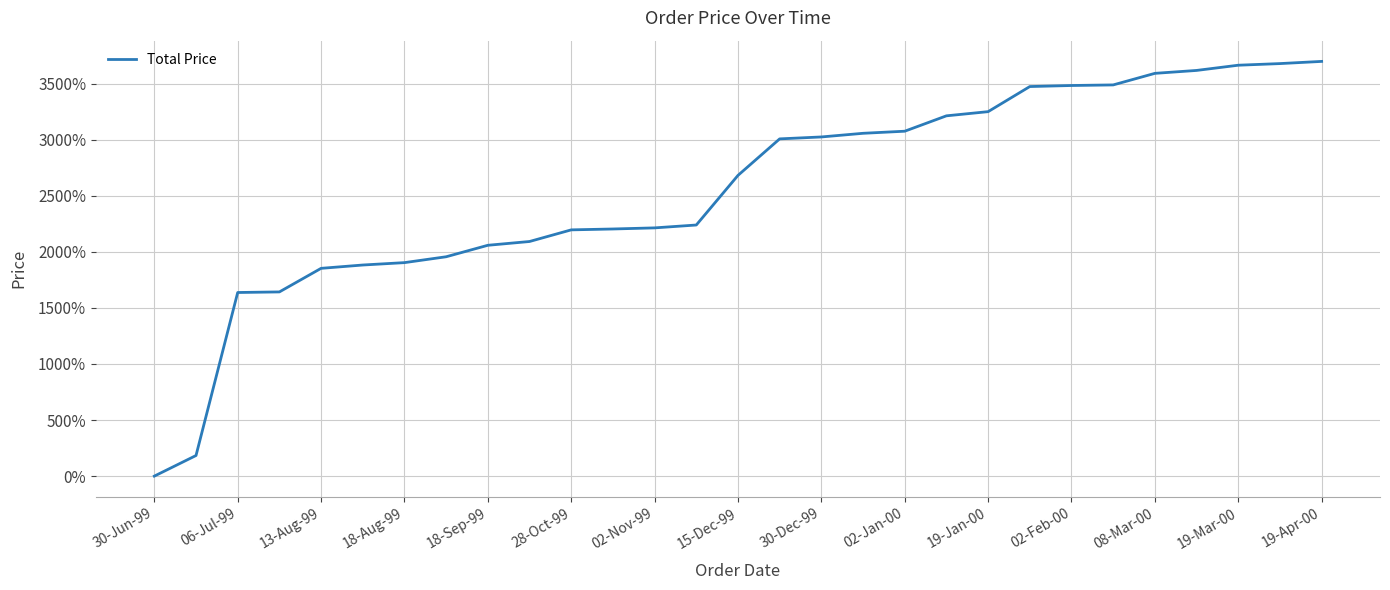

How many values are above zero?

28